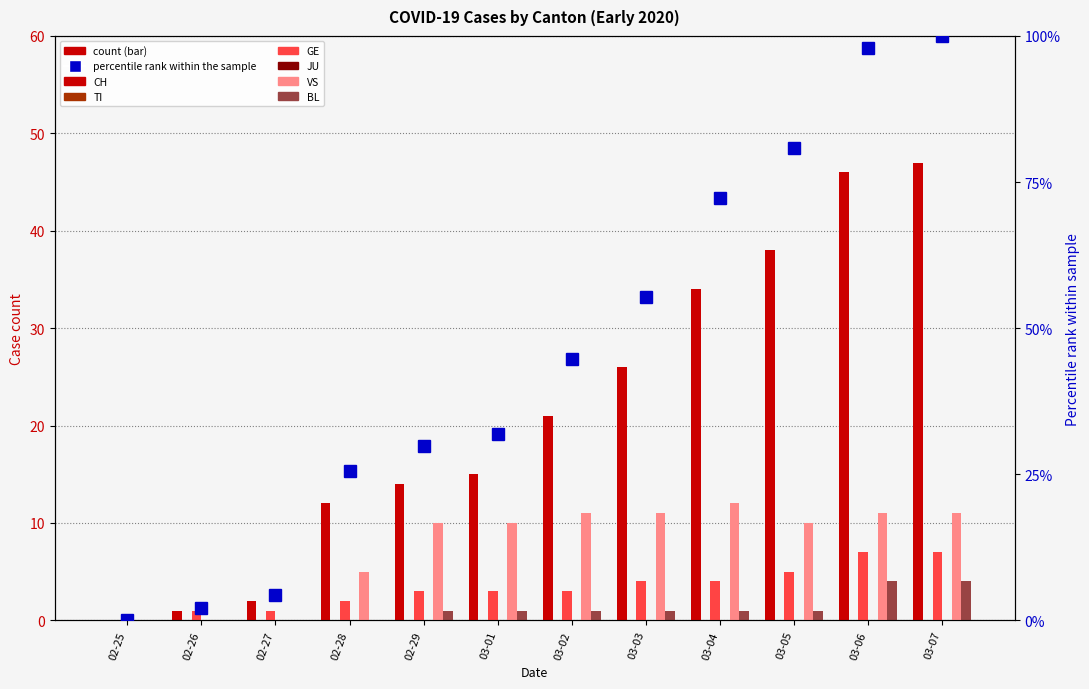

Reading left to right, list all the values displayed in this chart.

CH: 0	1	2	12	14	15	21	26	34	38	46	47
GE: 0	1	1	2	3	3	3	4	4	5	7	7
VS: 0	0	0	5	10	10	11	11	12	10	11	11
BL: 0	0	0	0	1	1	1	1	1	1	4	4